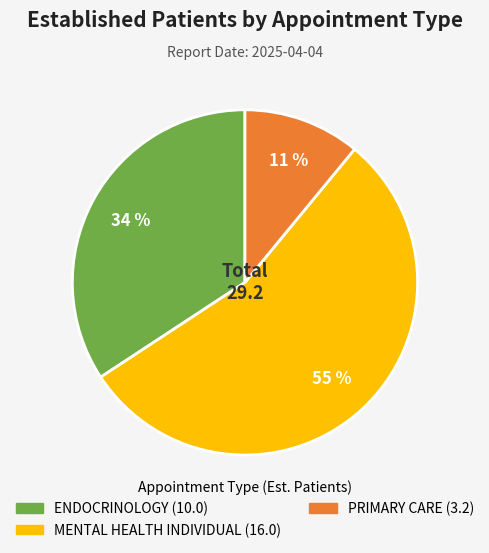

To the nearest percent, what is the average slice percentage?

33%